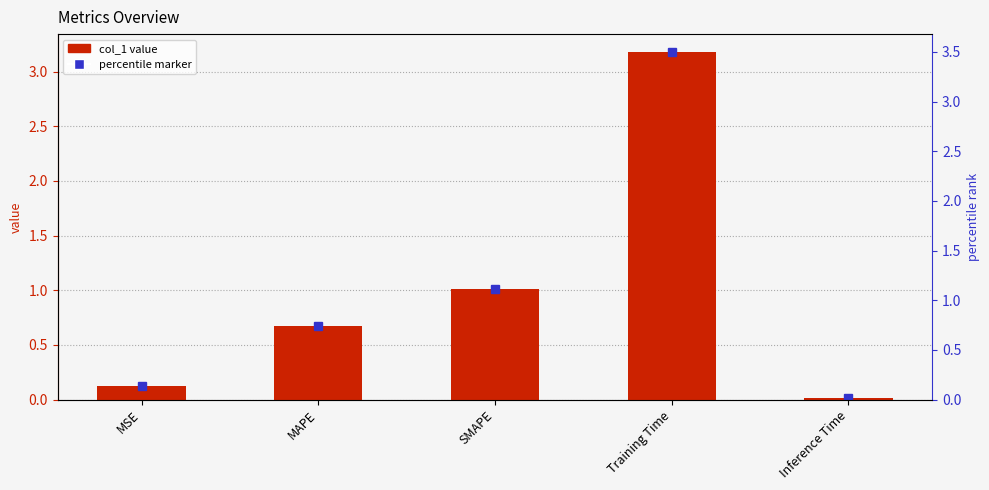

At which label is the value closest to 1?

SMAPE